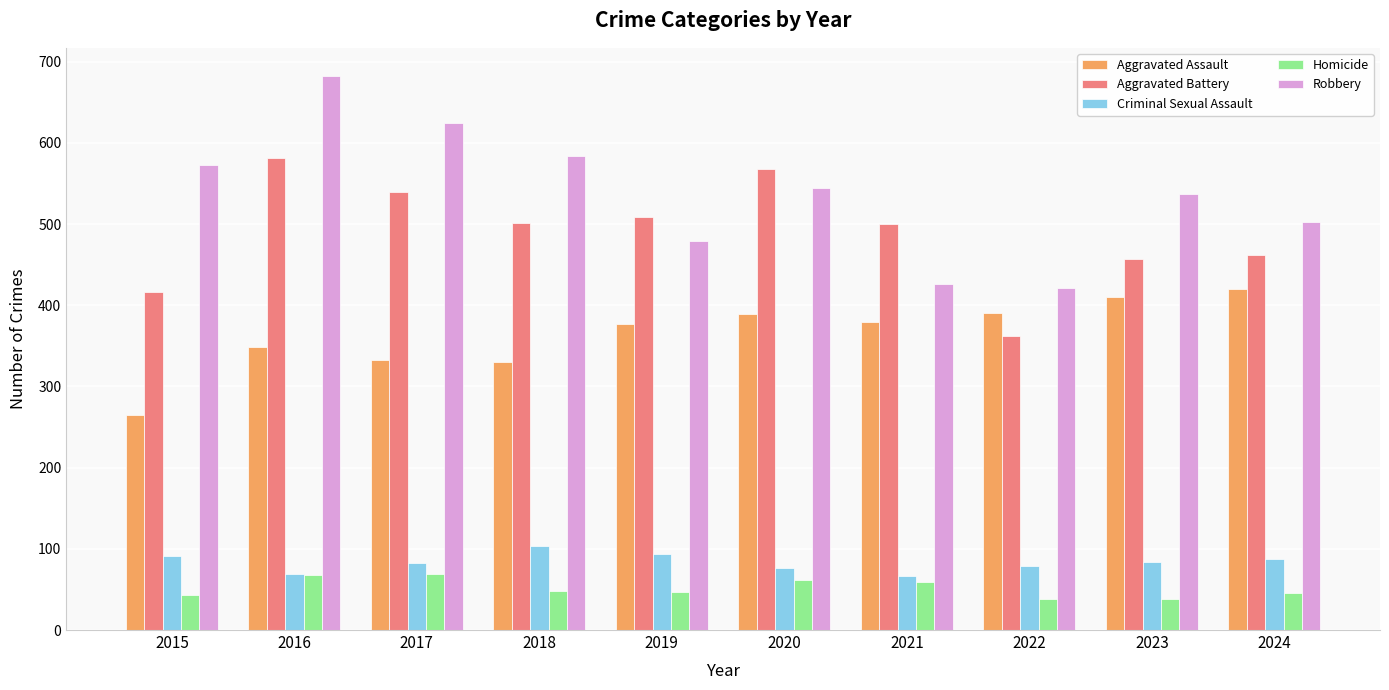

What is the maximum value for Aggravated Battery?

582